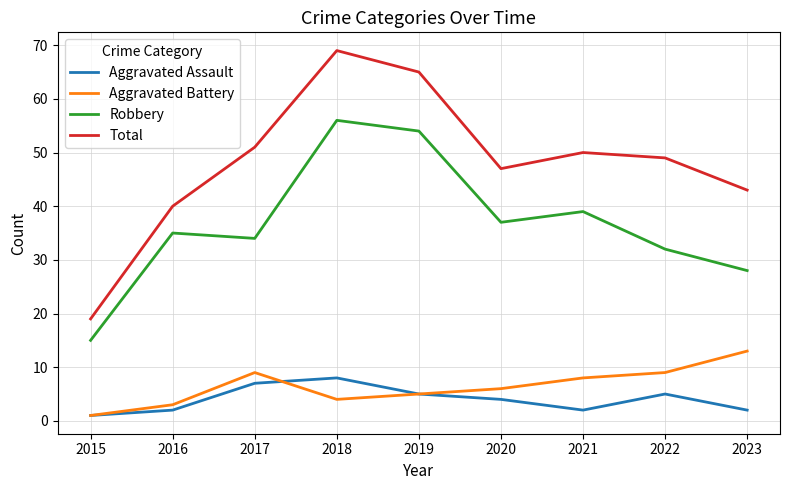

At which category does Total reach its first local valley?

2020